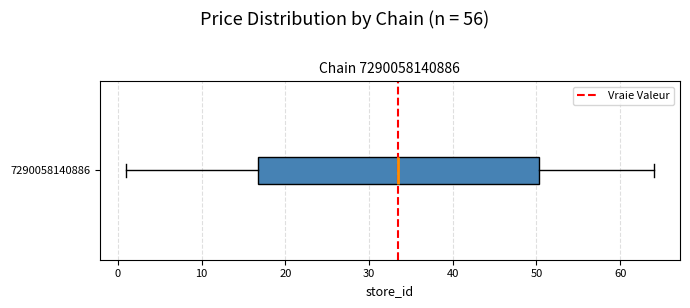

Transcribe this box plot: give where the median line is, the range the box spans, and where the two whiskers end, as read against the x-axis. The values are not printed on the chart, so give them approximately, as read against the axis.

median 34, box 17 to 50, whiskers 1 to 64